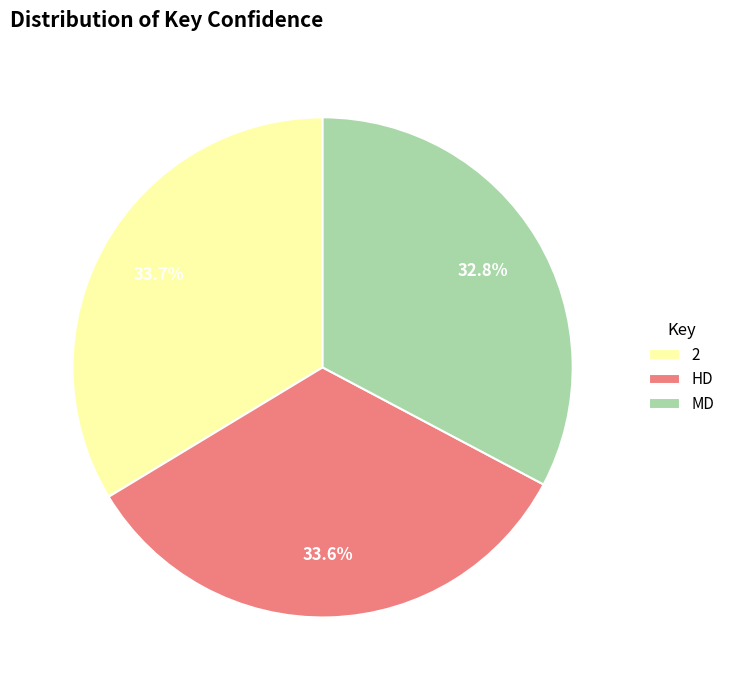

Is it true that 2 is 34% of the pie?

True